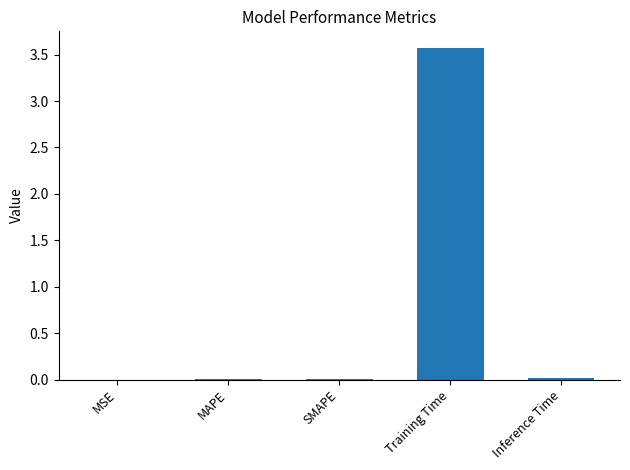

Does the chart contain stacked bars?

No